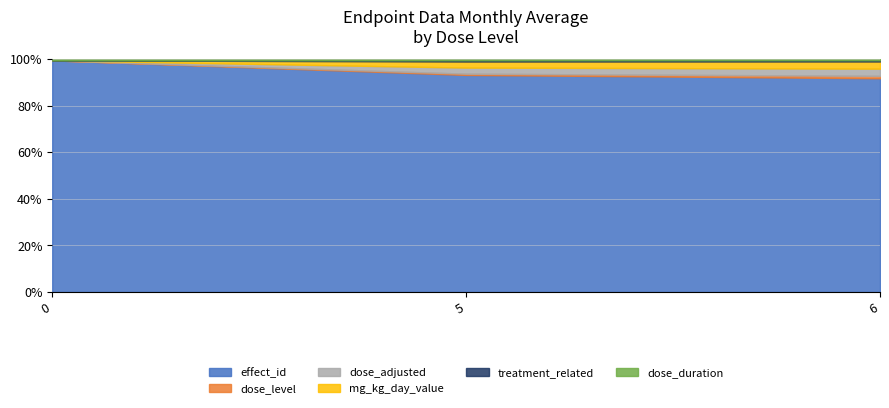

At which label does mg_kg_day_value first exceed 5?

6